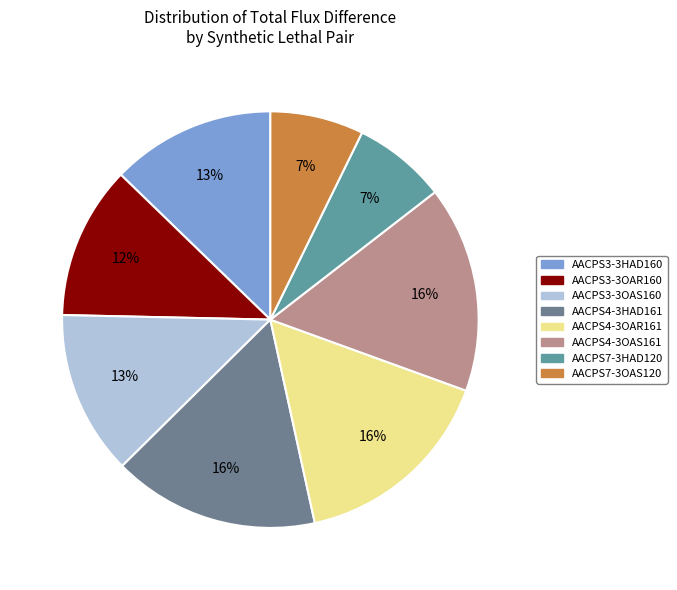

Count the number of slices in the pie.

8